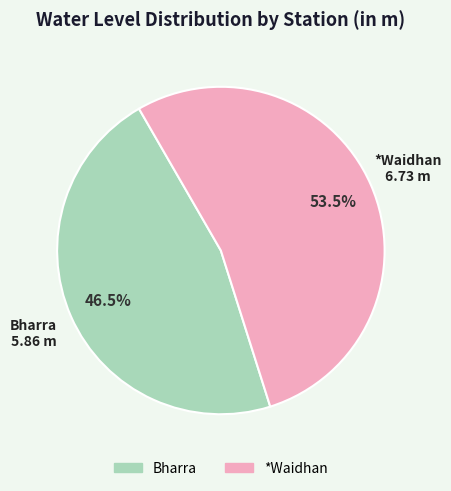

Which slice is the largest?

*Waidhan